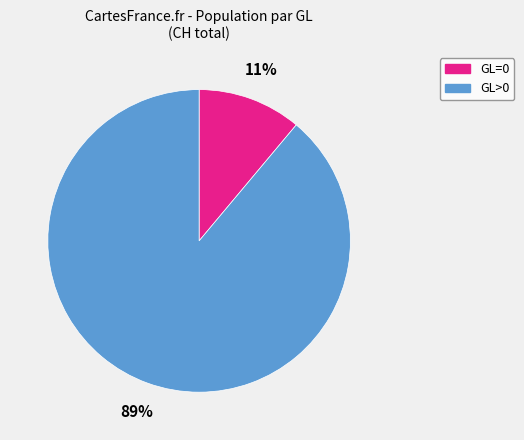

Which has a higher value, GL=0 or GL>0?

GL>0